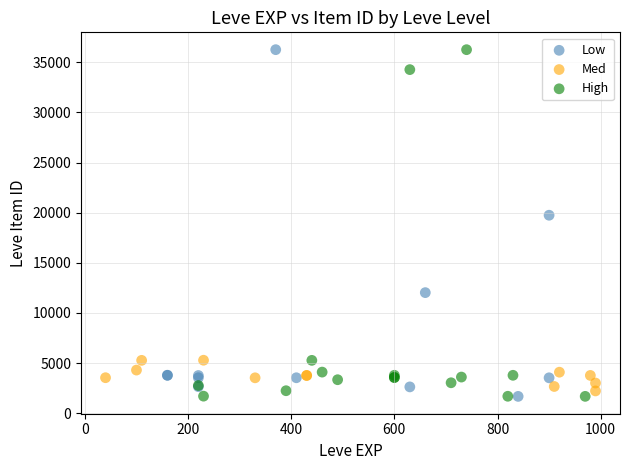

What are all the series names shown in the legend?

Low, Med, High